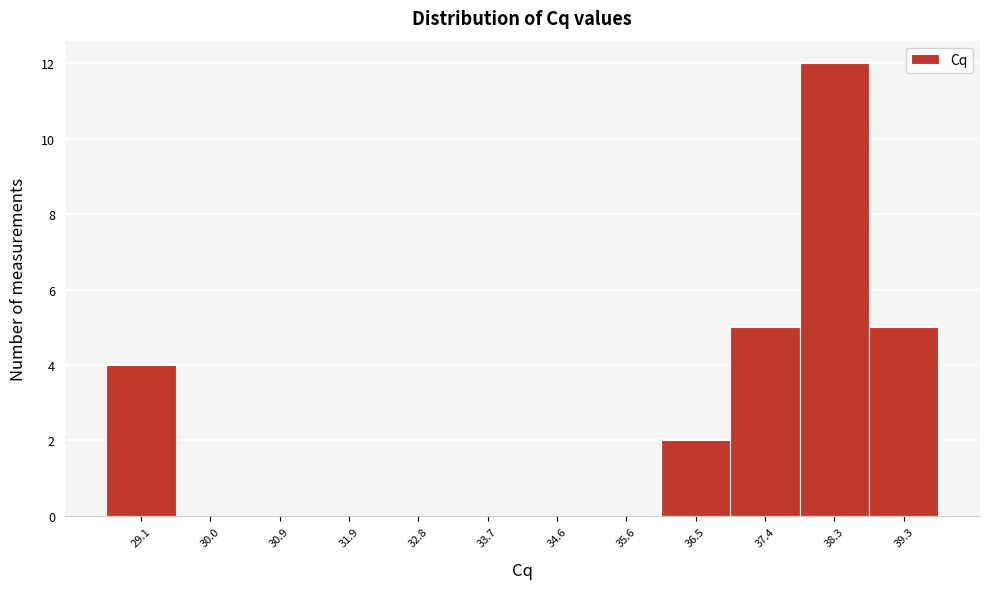

Reading left to right, list every bar in this chart as the range it spans on the x-axis followed by its height. Neither the bar edges nor the heights are printed on the chart, so give them approximately, as read against the axes.

28.6 to 29.5: 4
29.5 to 30.5: 0
30.5 to 31.4: 0
31.4 to 32.3: 0
32.3 to 33.3: 0
33.3 to 34.2: 0
34.2 to 35.1: 0
35.1 to 36.0: 0
36.0 to 37.0: 2
37.0 to 37.9: 5
37.9 to 38.8: 12
38.8 to 39.7: 5